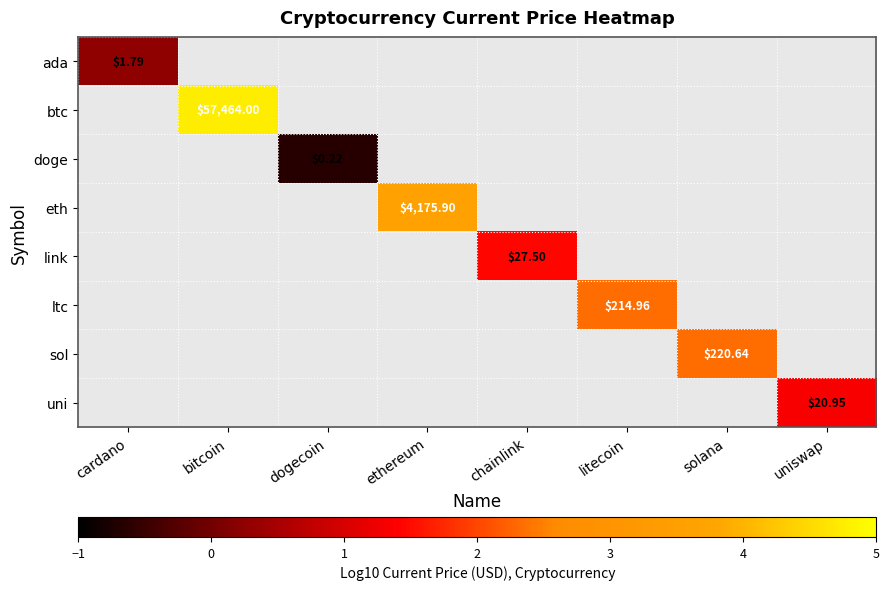

At how many categories does at least one series exceed 3?

2